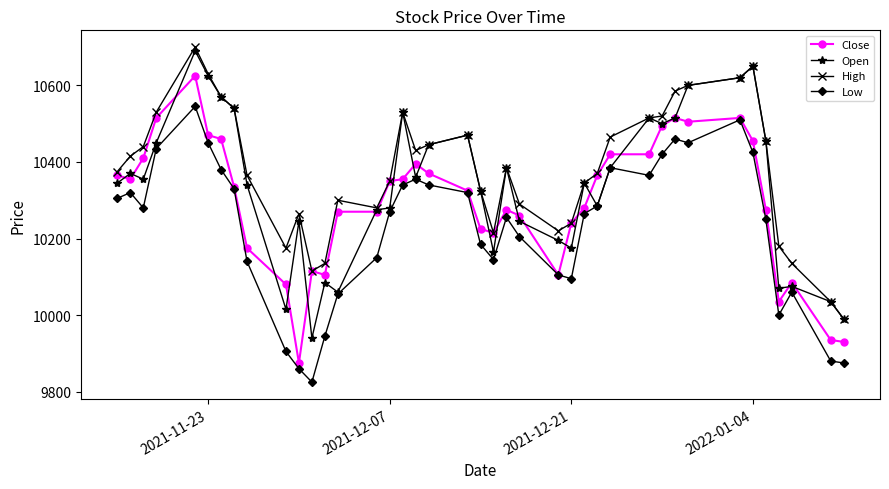

Rank the series by their maximum value, from highest to lowest.

High, Open, Close, Low